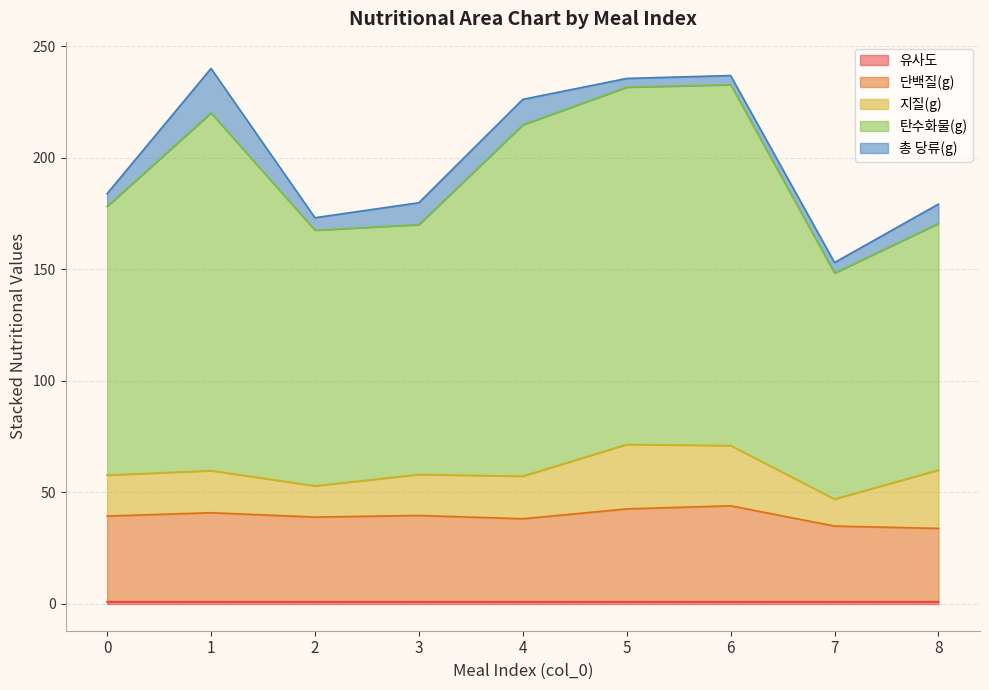

Does the chart have visible grid lines?

Yes